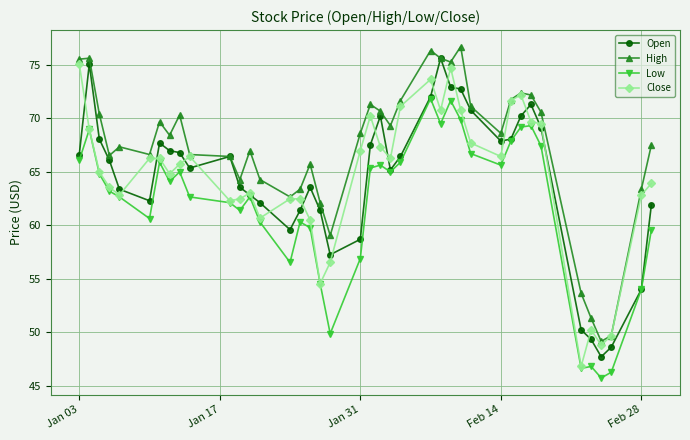

Which series has the largest total across all categories?

High